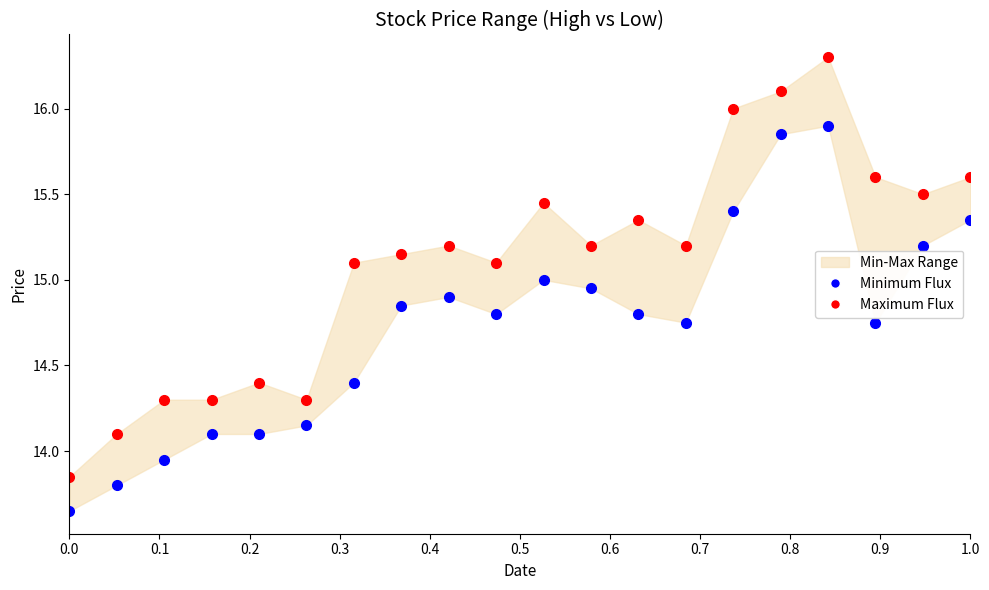

Rank the series by their average value, from highest to lowest.

Maximum Flux, Minimum Flux